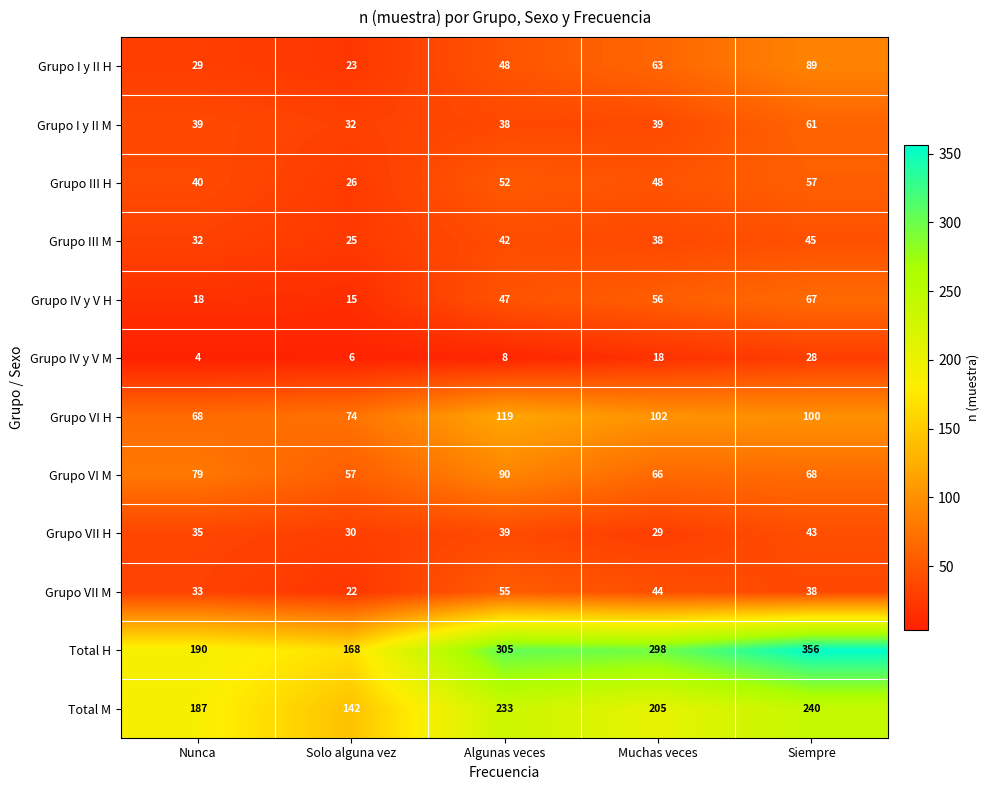

What is the difference between the Total M values at Muchas veces and Solo alguna vez?

63